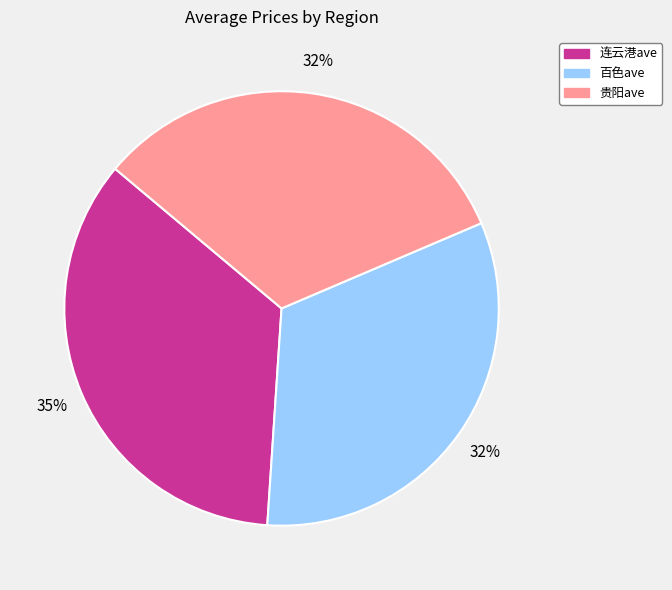

Which slice is the largest?

连云港ave